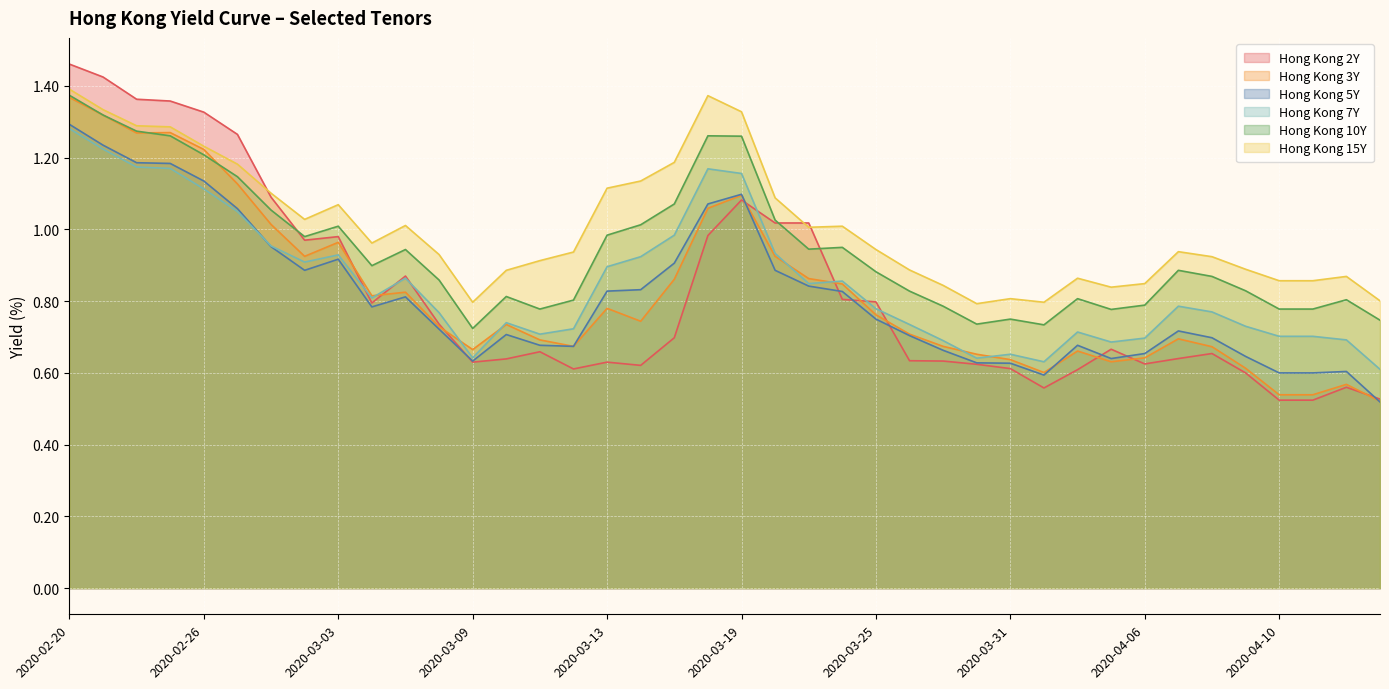

List the labels in order of Hong Kong 3Y value, smallest first.

2020-04-15, 2020-04-10, 2020-04-13, 2020-04-14, 2020-04-01, 2020-04-09, 2020-04-03, 2020-03-31, 2020-04-06, 2020-03-30, 2020-04-02, 2020-03-09, 2020-04-08, 2020-03-12, 2020-03-27, 2020-03-11, 2020-04-07, 2020-03-26, 2020-03-06, 2020-03-10, 2020-03-16, 2020-03-25, 2020-03-13, 2020-03-04, 2020-03-05, 2020-03-24, 2020-03-17, 2020-03-23, 2020-03-02, 2020-03-20, 2020-03-03, 2020-02-28, 2020-03-18, 2020-03-19, 2020-02-27, 2020-02-26, 2020-02-24, 2020-02-25, 2020-02-21, 2020-02-20